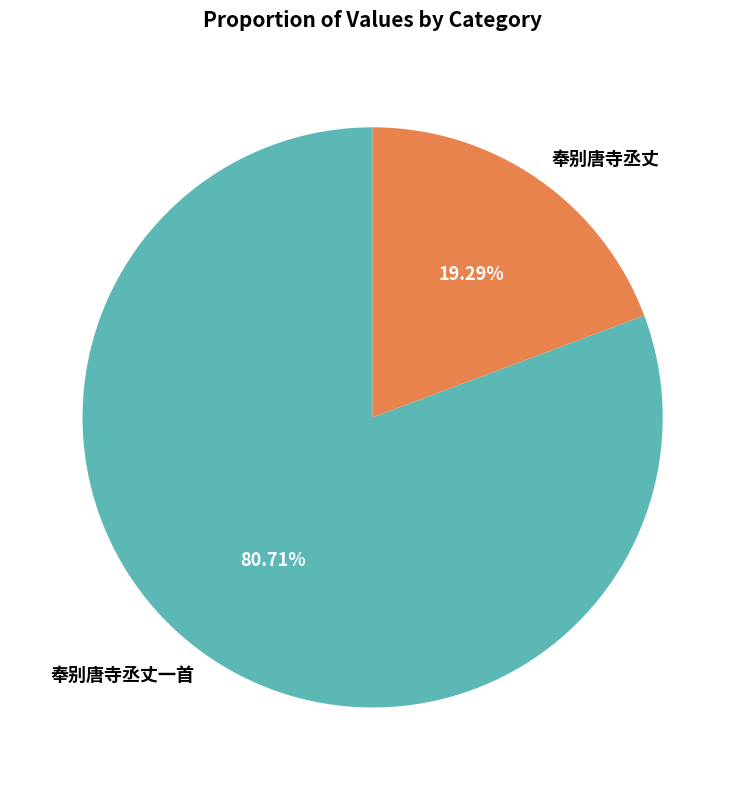

To the nearest percent, what is the difference between the largest and smallest slice percentages?

61%